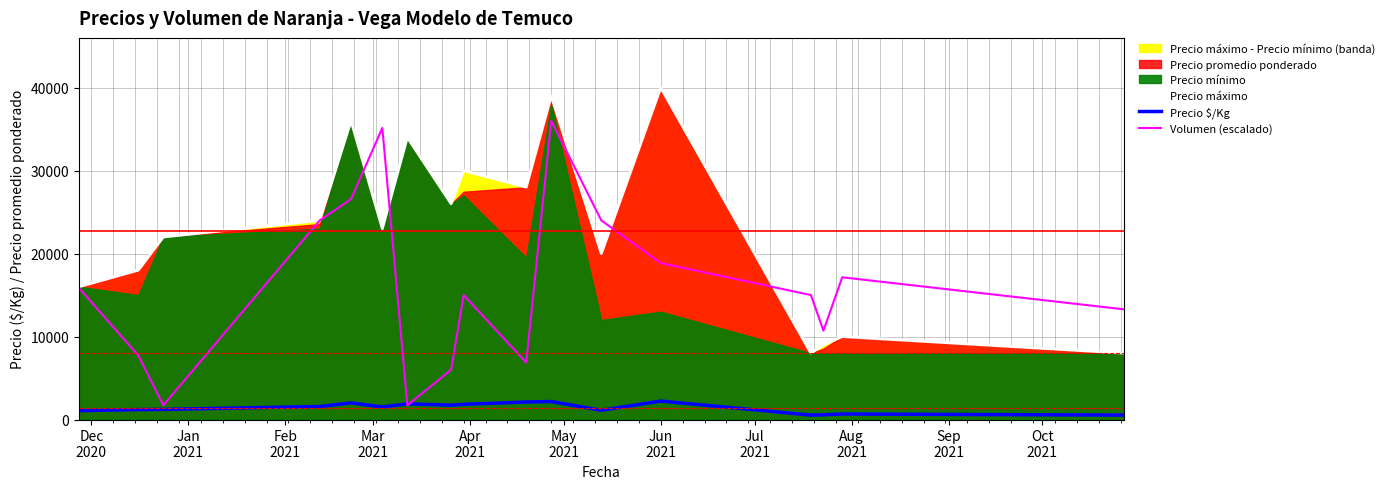

After their last crossing, which series has the higher values: Precio $/Kg or Volumen (escalado)?

Volumen (escalado)